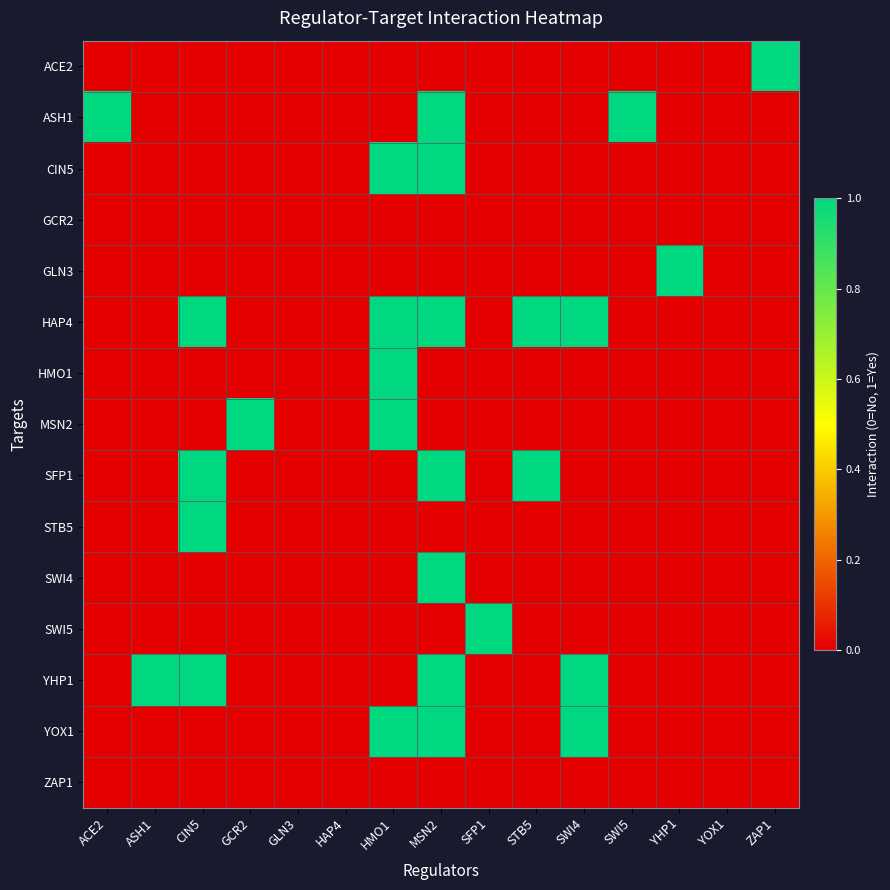

Rank the series by their maximum value, from highest to lowest.

ACE2, ASH1, CIN5, GLN3, HAP4, HMO1, MSN2, SFP1, STB5, SWI4, SWI5, YHP1, YOX1, GCR2, ZAP1